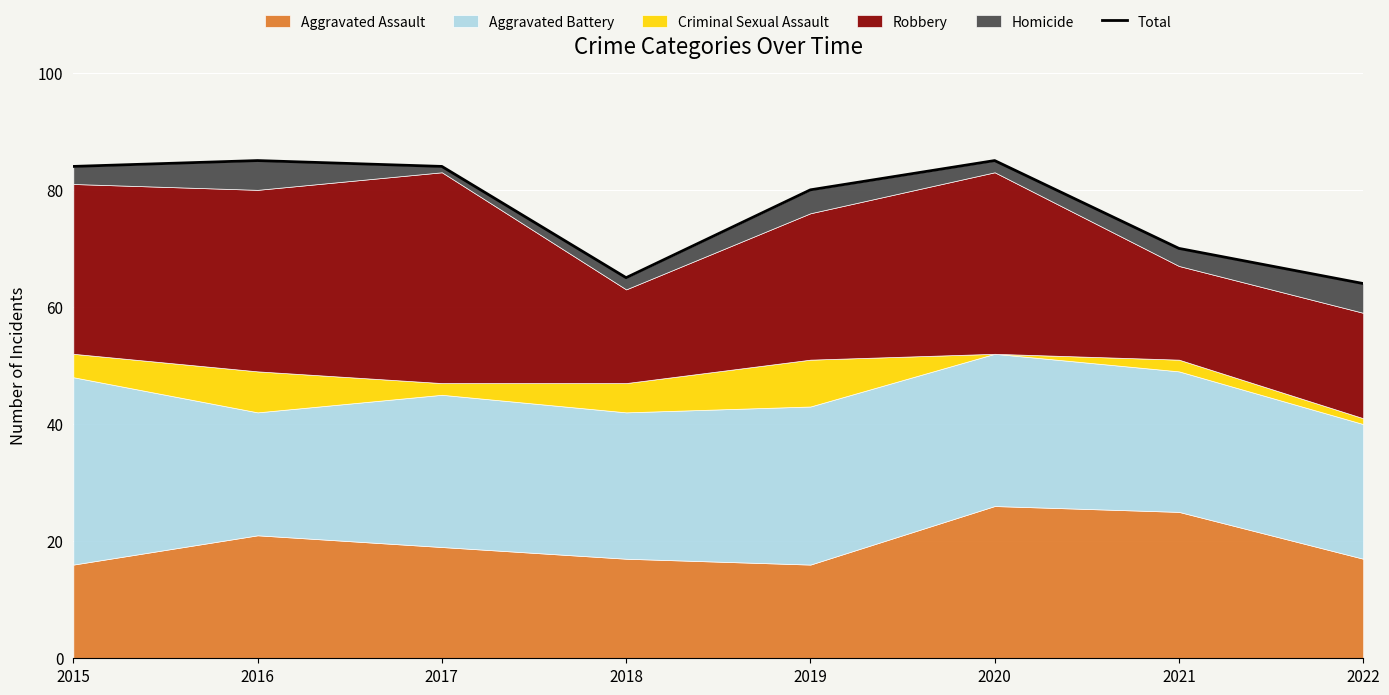

Between 2015 and 2019, which is larger?

2015